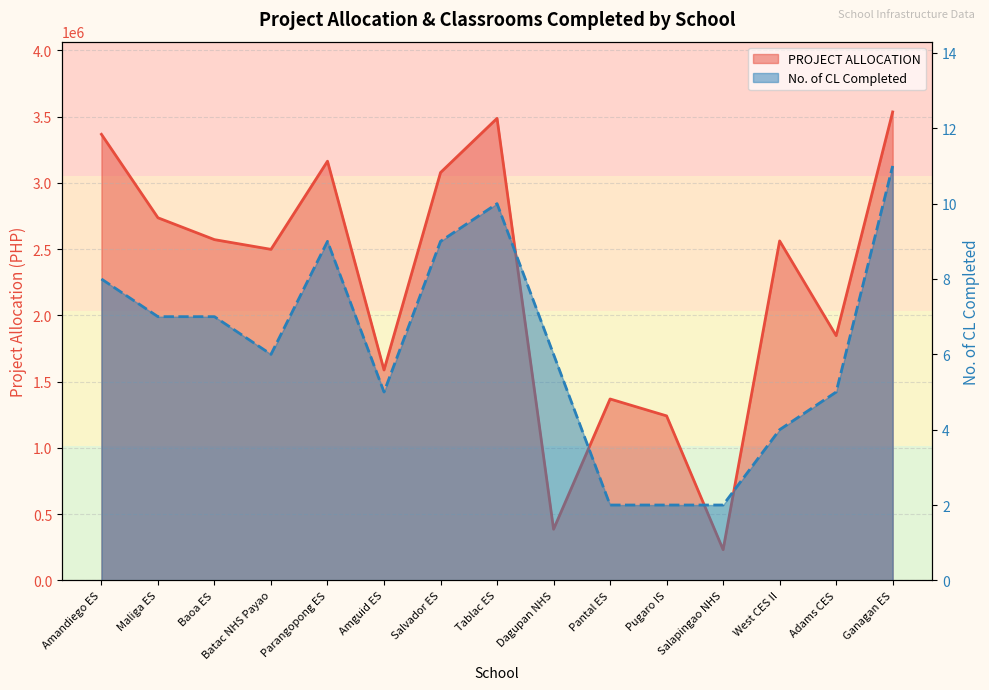

What is the value of the PROJECT ALLOCATION point at the 5th from the left?

3163364